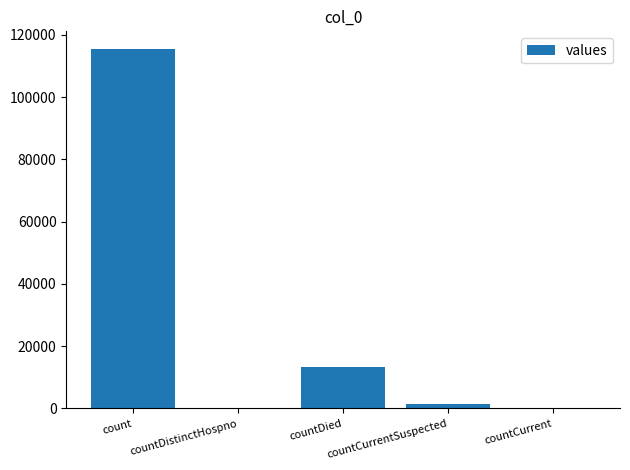

What is the change in value from count to countDied?

-102036